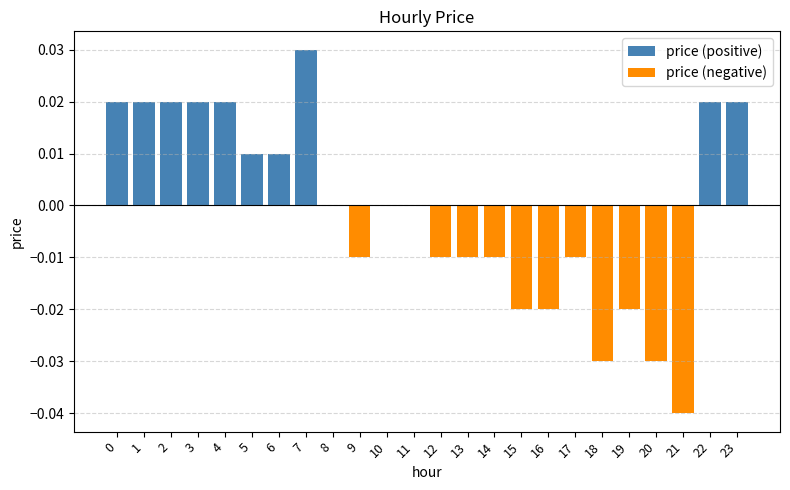

What are all the series names shown in the legend?

price (positive), price (negative)